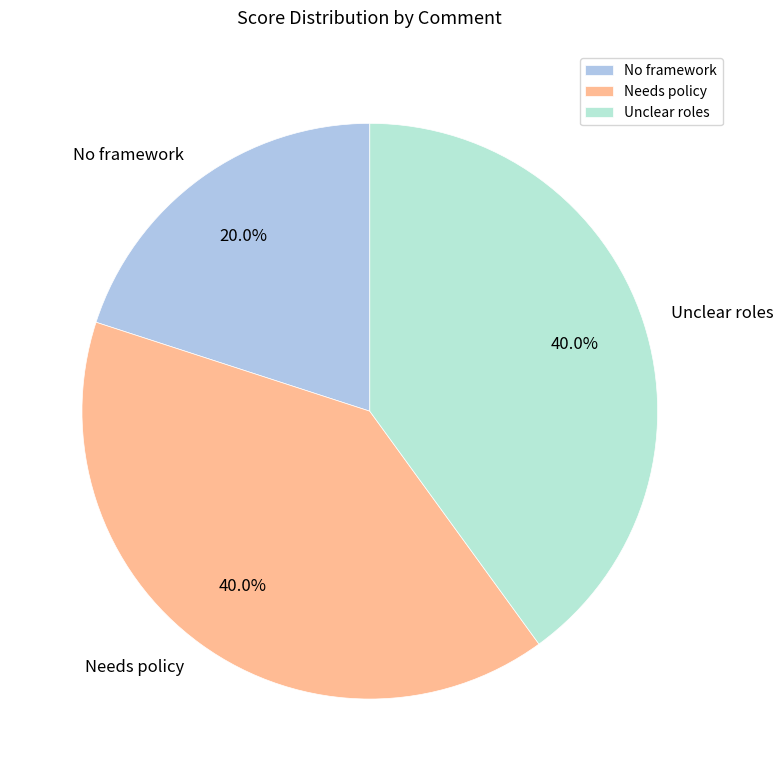

To the nearest percent, what is the difference between the No framework and Unclear roles slice percentages?

20%